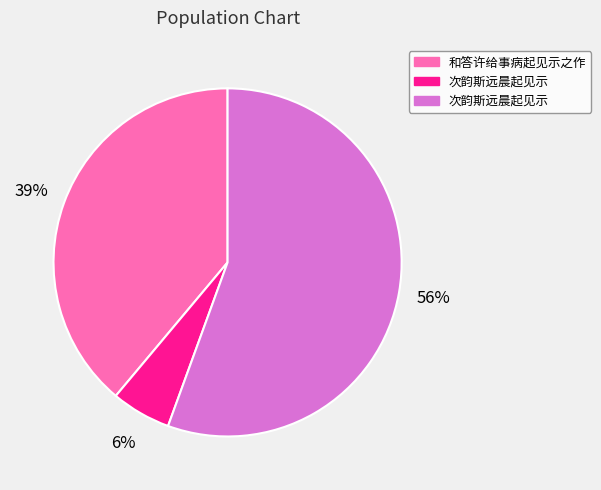

Is there any slice that represents more than half of the pie?

Yes